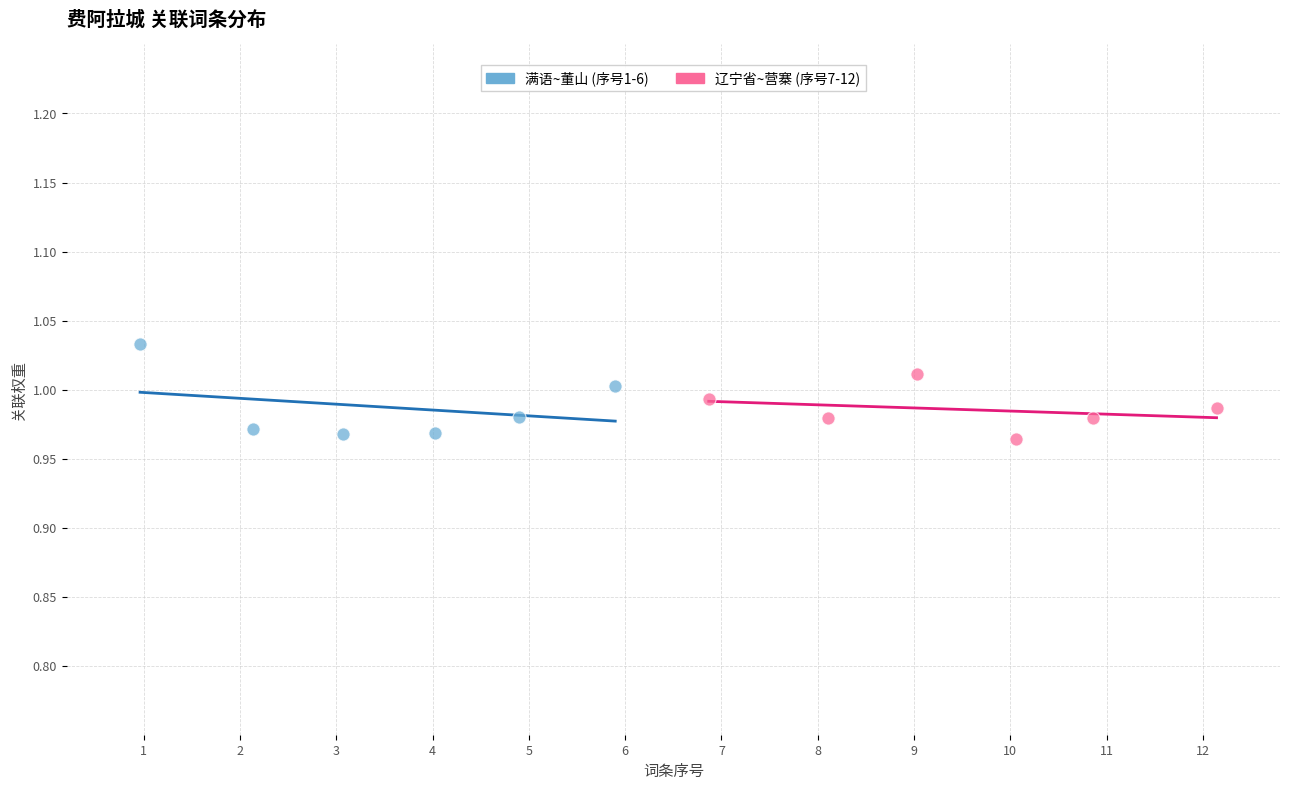

Which series reaches the maximum Y coordinate?

满语~董山 (序号1-6)